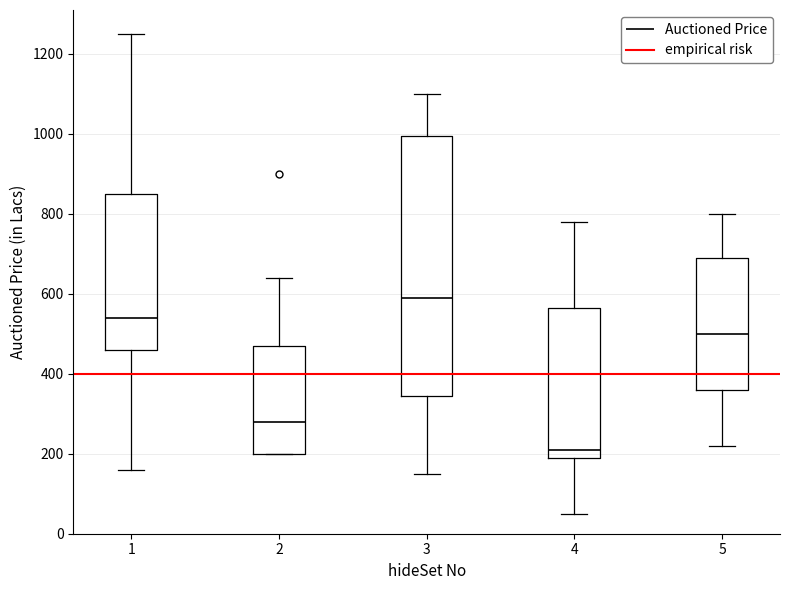

Comparing the boxes themselves (not the whiskers), which one is the tallest?

3